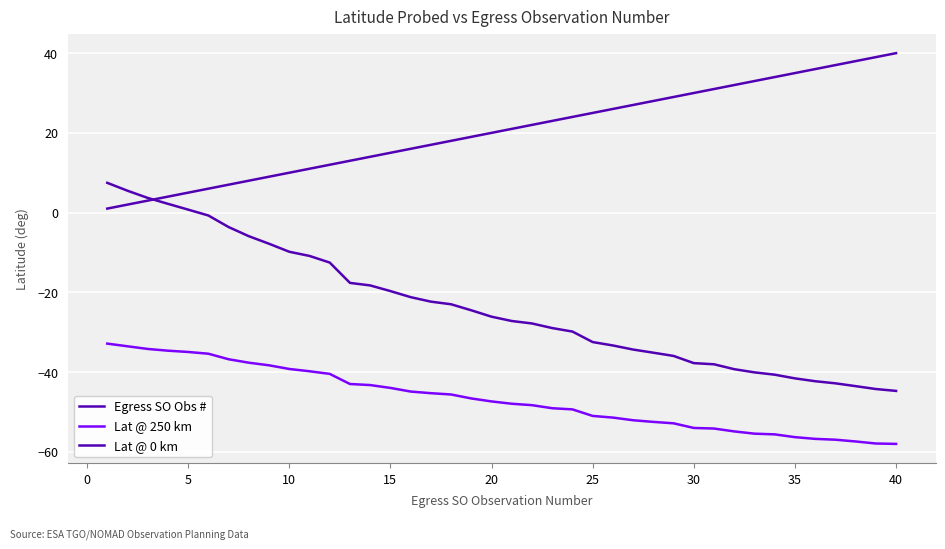

True or false: Egress SO Obs # has more than 0 points higher than both neighbors.

False